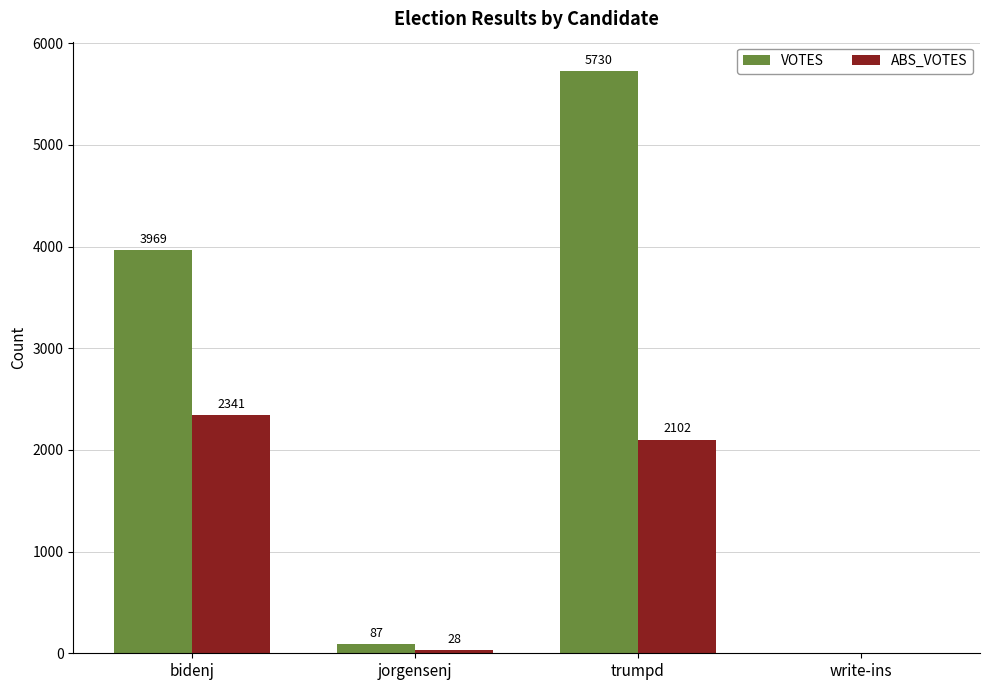

Is the value of VOTES at trumpd greater than the value of ABS_VOTES at bidenj?

Yes